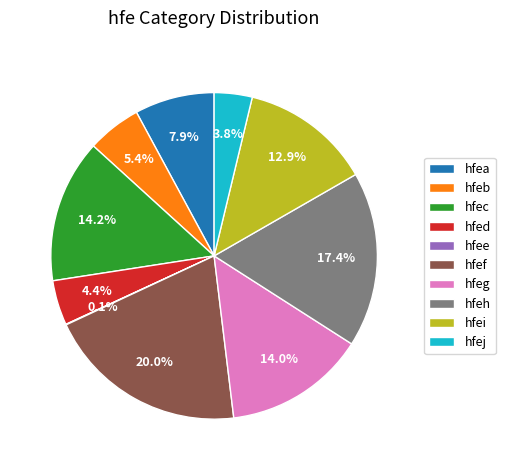

What is the ratio of the value at hfef to the value at hfea?

2.5